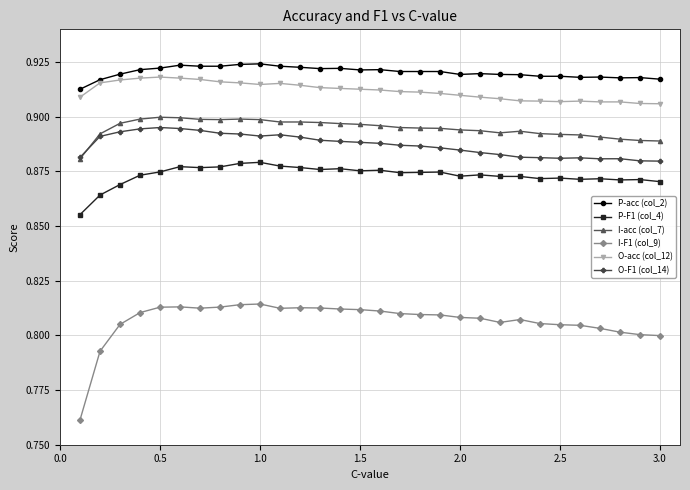

True or false: P-acc (col_2) and P-F1 (col_4) intersect in this chart.

False